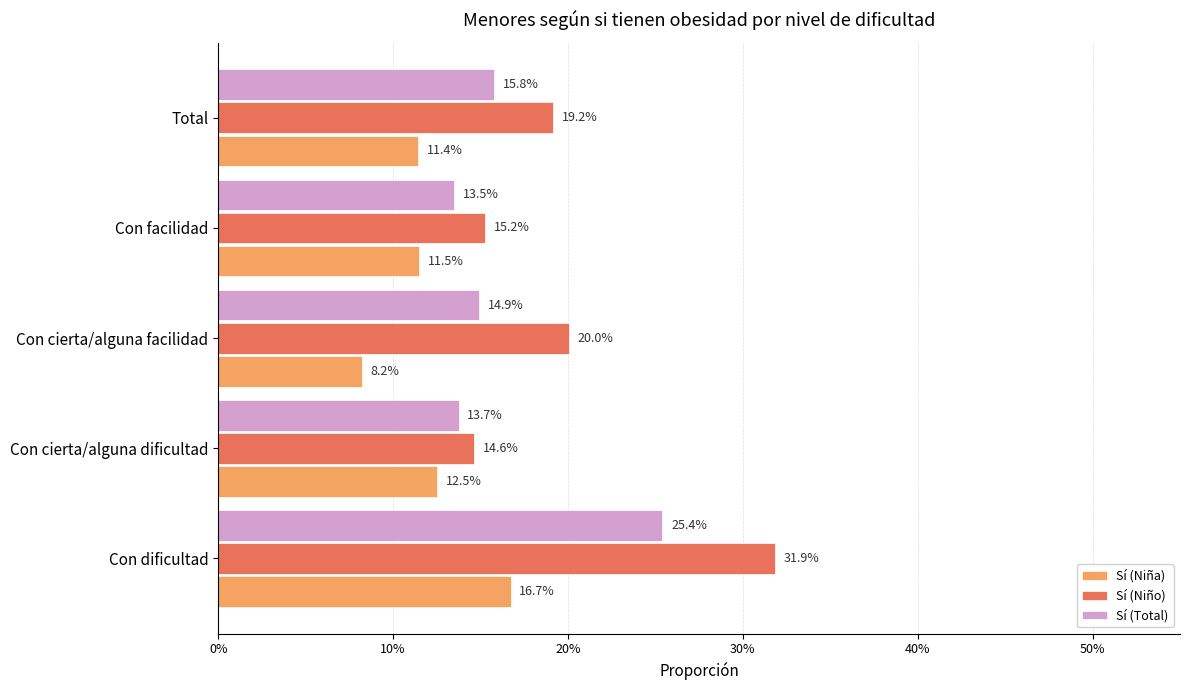

Reading left to right, list all the values displayed in this chart.

Sí (Niña): 0.2	0.1	0.1	0.1	0.1
Sí (Niño): 0.3	0.1	0.2	0.2	0.2
Sí (Total): 0.3	0.1	0.1	0.1	0.2